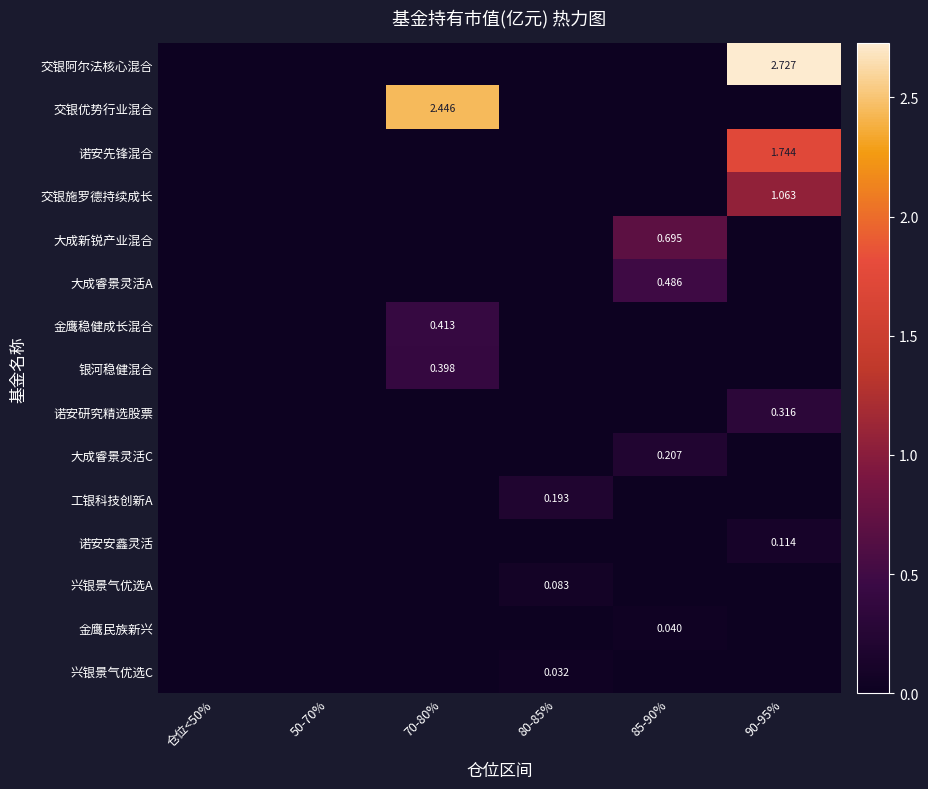

Count the 大成新锐产业混合 values in the range 0 to 1.

6